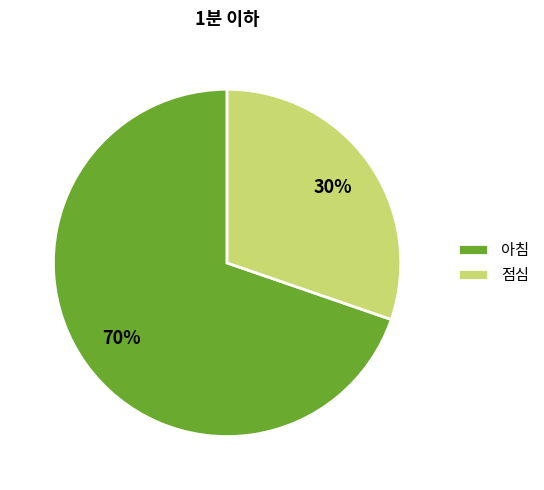

Is it true that 아침 is 57% of the pie?

False